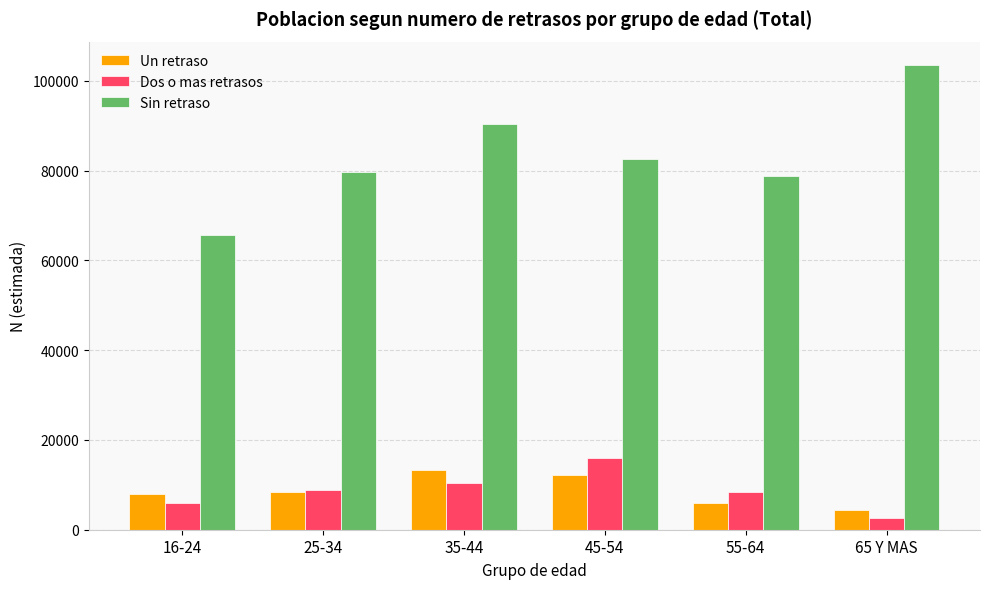

Which label corresponds to the smallest value in the chart?

65 Y MAS